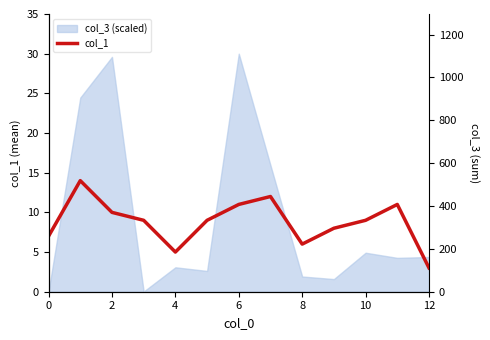

Between 2 and 8, which is larger?

2